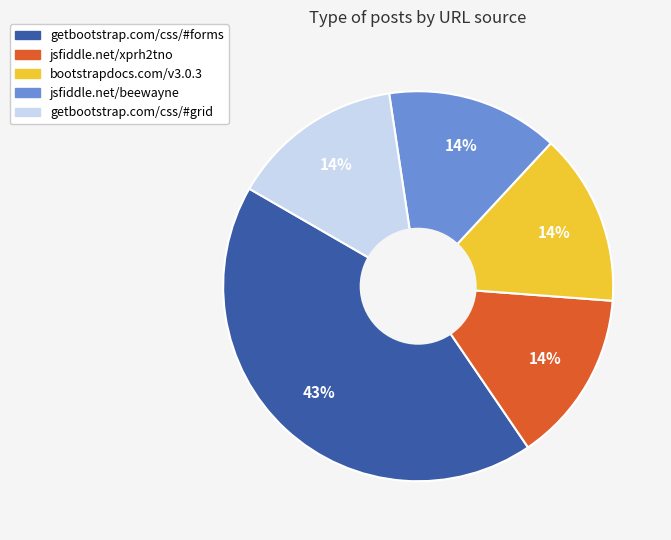

Between getbootstrap.com/css/#forms and bootstrapdocs.com/v3.0.3, which is larger?

getbootstrap.com/css/#forms